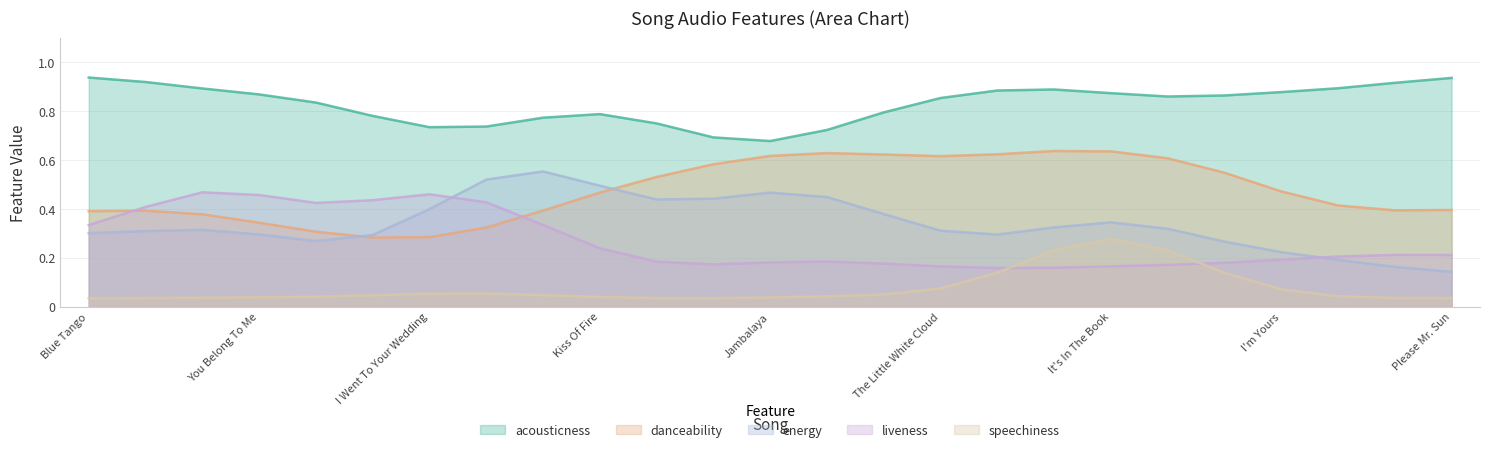

True or false: acousticness has a value of 0.3 at I'm Yours.

False